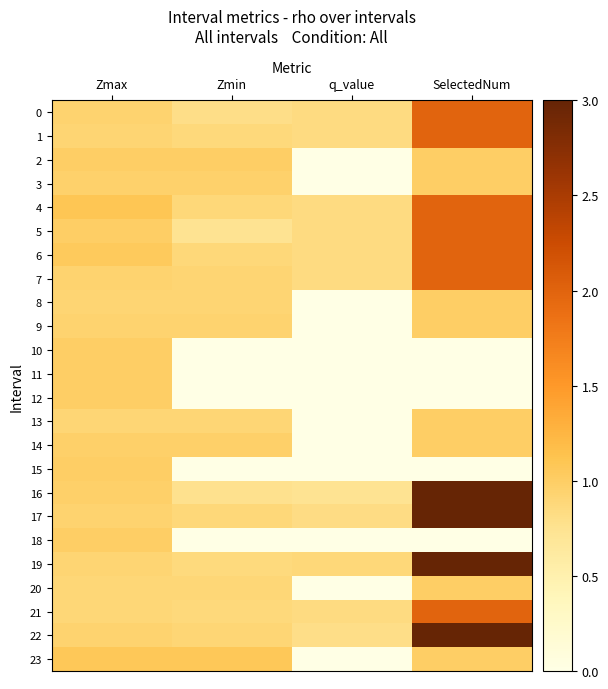

Reading right to left, list all the values displayed in this chart.

0: SelectedNum=2.0	q_value=0.8	Zmin=0.8	Zmax=0.9
1: SelectedNum=2.0	q_value=0.8	Zmin=0.9	Zmax=0.9
2: SelectedNum=1.0	q_value=0.0	Zmin=1.0	Zmax=1.0
3: SelectedNum=1.0	q_value=0.0	Zmin=1.0	Zmax=1.0
4: SelectedNum=2.0	q_value=0.8	Zmin=0.9	Zmax=1.1
5: SelectedNum=2.0	q_value=0.8	Zmin=0.7	Zmax=1.0
6: SelectedNum=2.0	q_value=0.8	Zmin=0.9	Zmax=1.0
7: SelectedNum=2.0	q_value=0.8	Zmin=0.9	Zmax=0.9
8: SelectedNum=1.0	q_value=0.0	Zmin=0.9	Zmax=0.9
9: SelectedNum=1.0	q_value=0.0	Zmin=0.9	Zmax=0.9
10: SelectedNum=0.0	q_value=0.0	Zmin=0.0	Zmax=1.0
11: SelectedNum=0.0	q_value=0.0	Zmin=0.0	Zmax=1.0
12: SelectedNum=0.0	q_value=0.0	Zmin=0.0	Zmax=1.0
13: SelectedNum=1.0	q_value=0.0	Zmin=0.9	Zmax=0.9
14: SelectedNum=1.0	q_value=0.0	Zmin=1.0	Zmax=1.0
15: SelectedNum=0.0	q_value=0.0	Zmin=0.0	Zmax=1.0
16: SelectedNum=3.0	q_value=0.7	Zmin=0.8	Zmax=1.0
17: SelectedNum=3.0	q_value=0.8	Zmin=0.9	Zmax=0.9
18: SelectedNum=0.0	q_value=0.0	Zmin=0.0	Zmax=1.0
19: SelectedNum=3.0	q_value=0.9	Zmin=0.9	Zmax=0.9
20: SelectedNum=1.0	q_value=0.0	Zmin=0.9	Zmax=0.9
21: SelectedNum=2.0	q_value=0.8	Zmin=0.9	Zmax=0.9
22: SelectedNum=3.0	q_value=0.8	Zmin=0.9	Zmax=0.9
23: SelectedNum=1.0	q_value=0.0	Zmin=1.1	Zmax=1.1